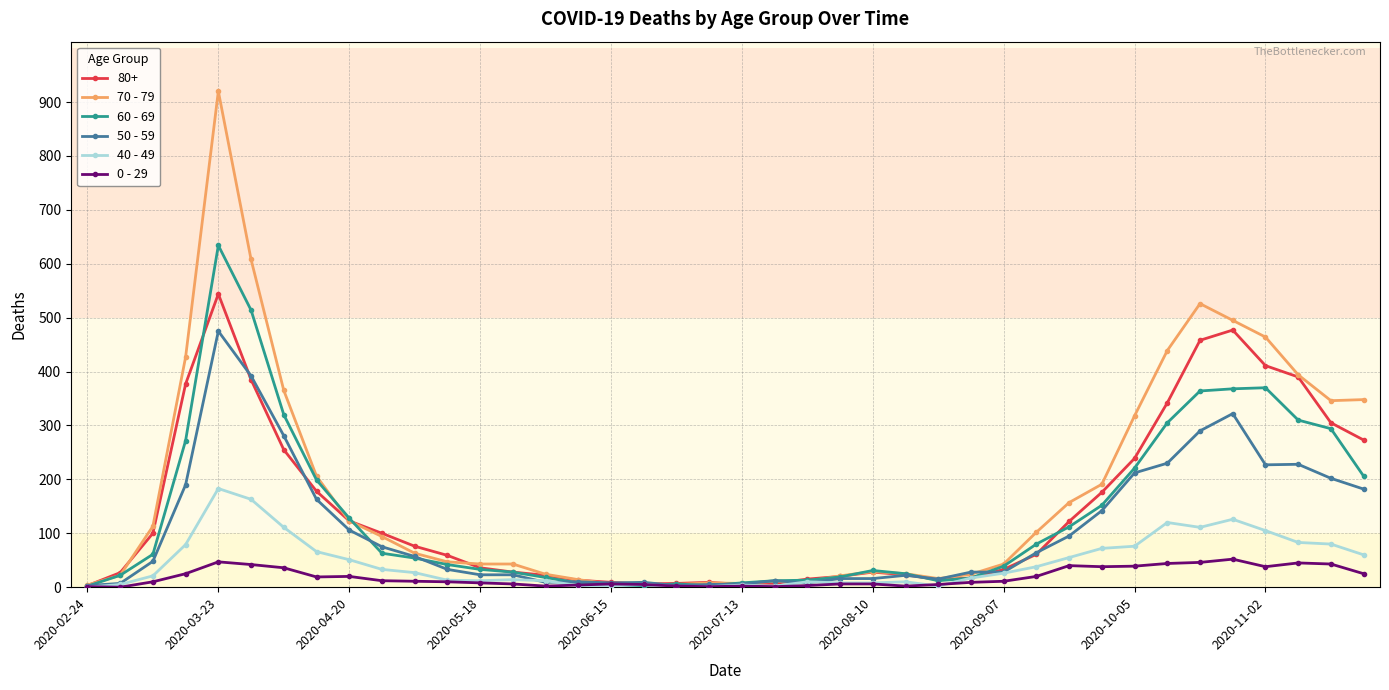

Which series has the widest spread of values?

70 - 79